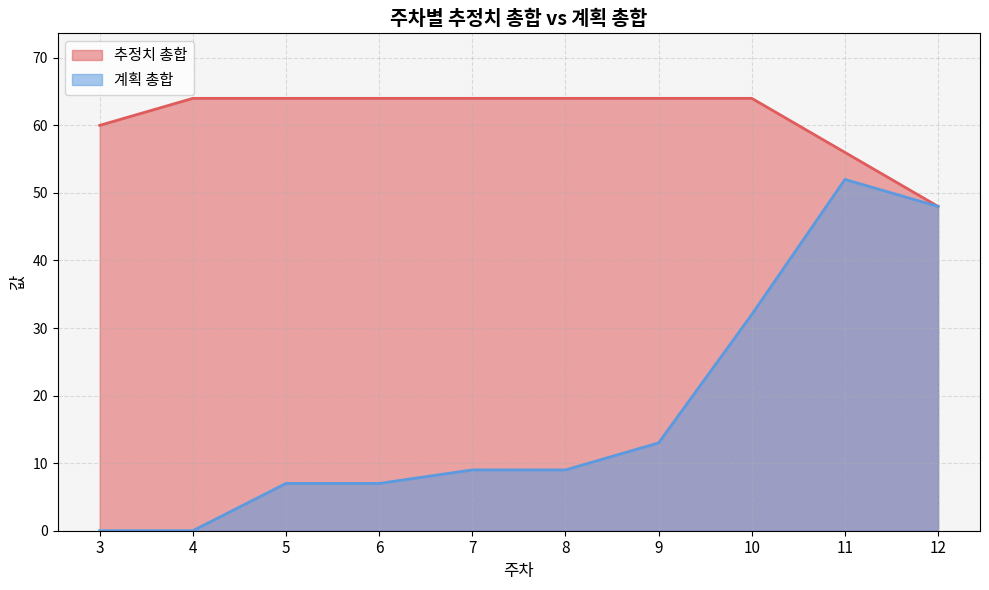

True or false: 추정치 총합 and 계획 총합 cross at least once.

False